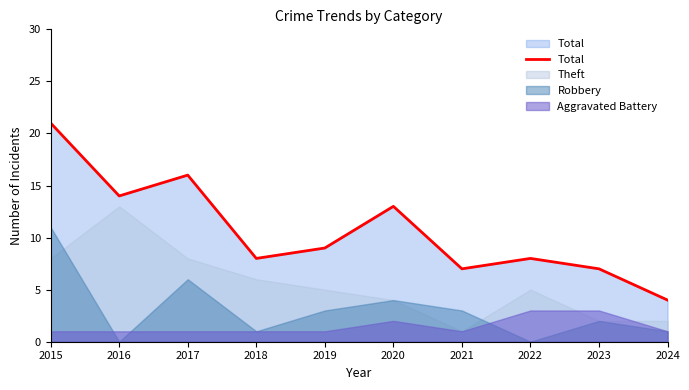

How many interior local peaks (higher than both neighbors) does the data have?

3